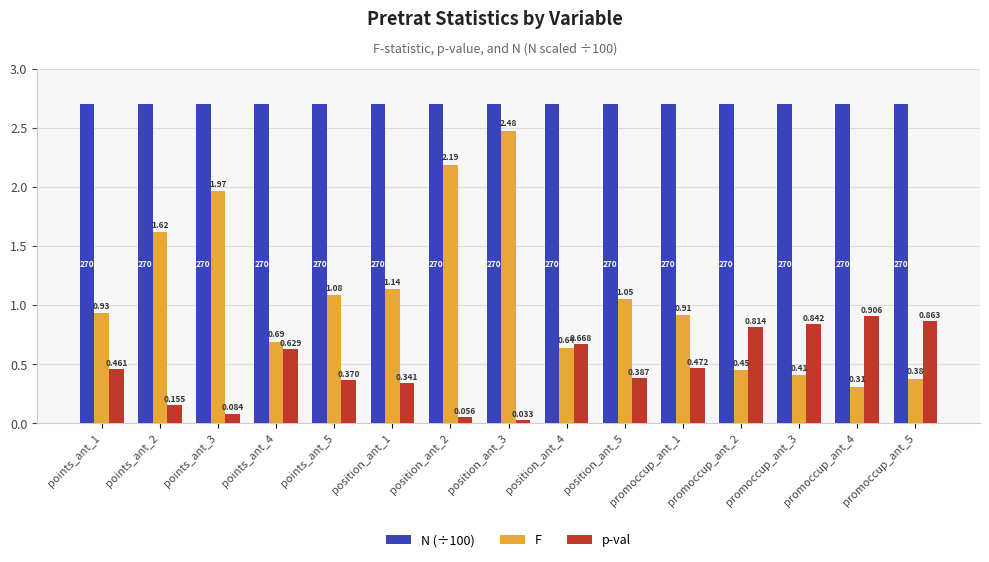

At promoccup_ant_2, list the series in order from smallest to largest.

F, p-val, N (÷100)